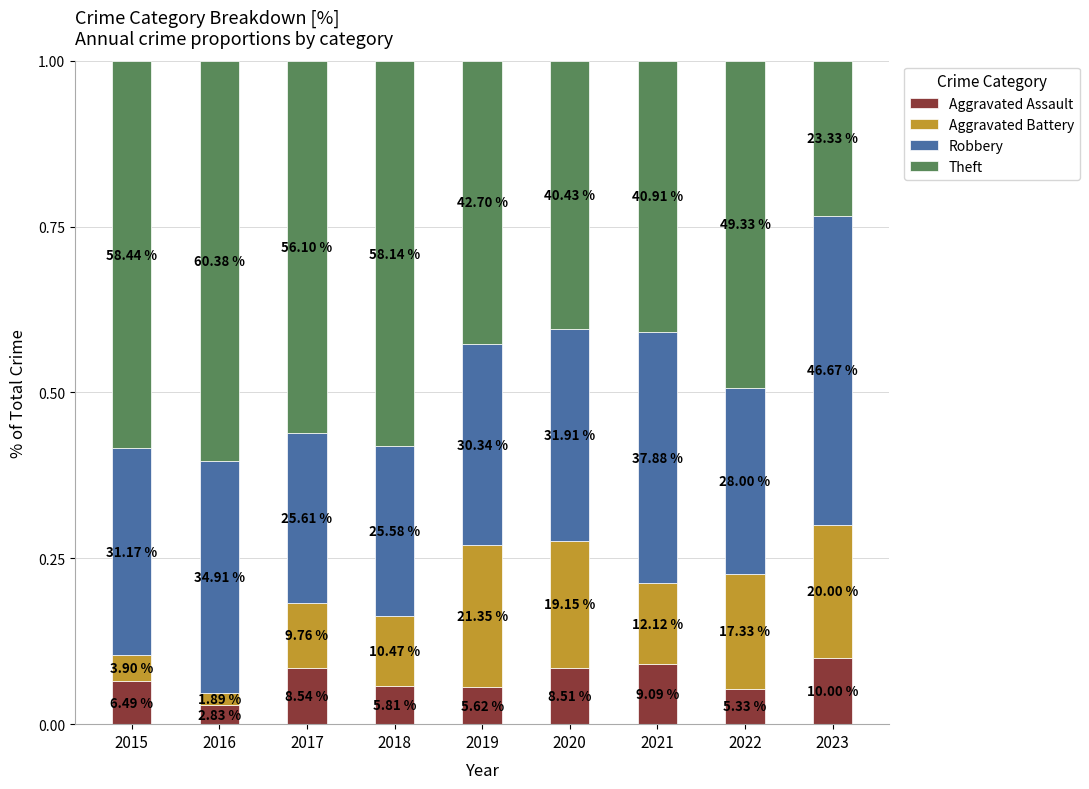

Which series has the largest total across all categories?

Theft